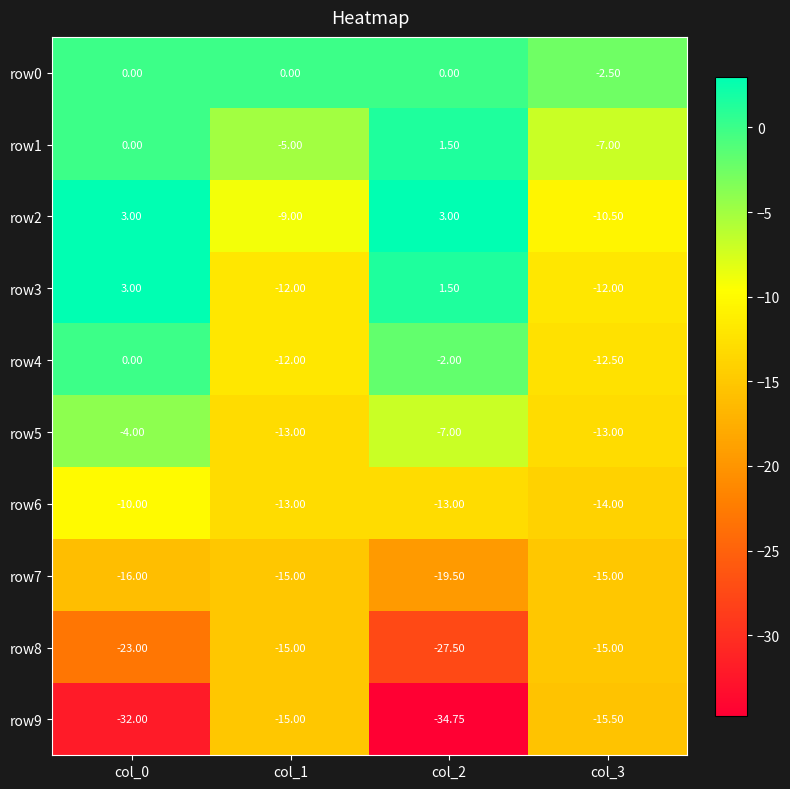

Is the value of row7 at col_0 greater than the value of row6 at col_0?

No